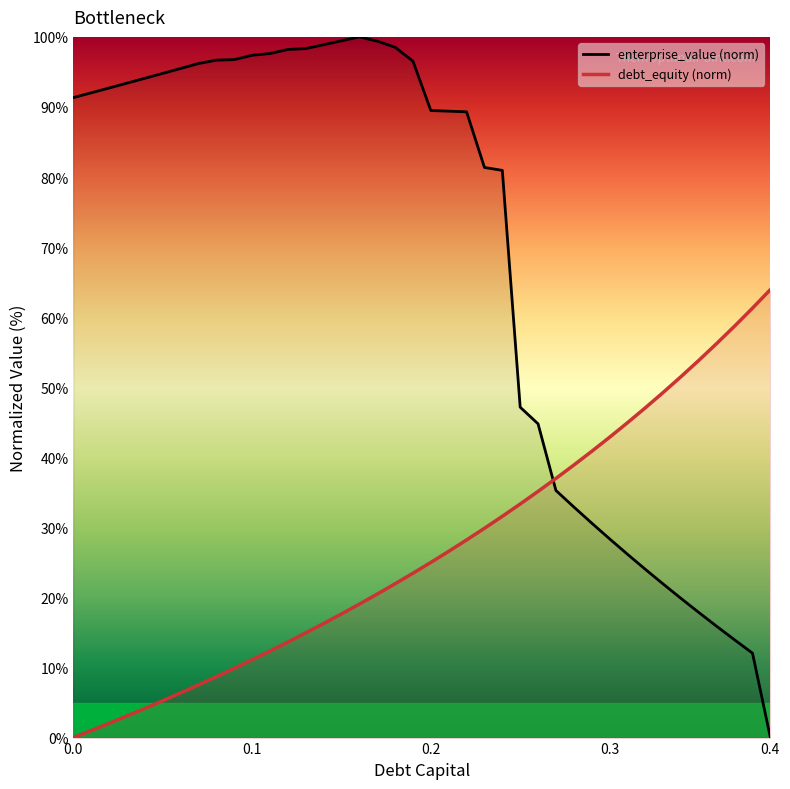

What are all the series names shown in the legend?

enterprise_value (norm), debt_equity (norm)